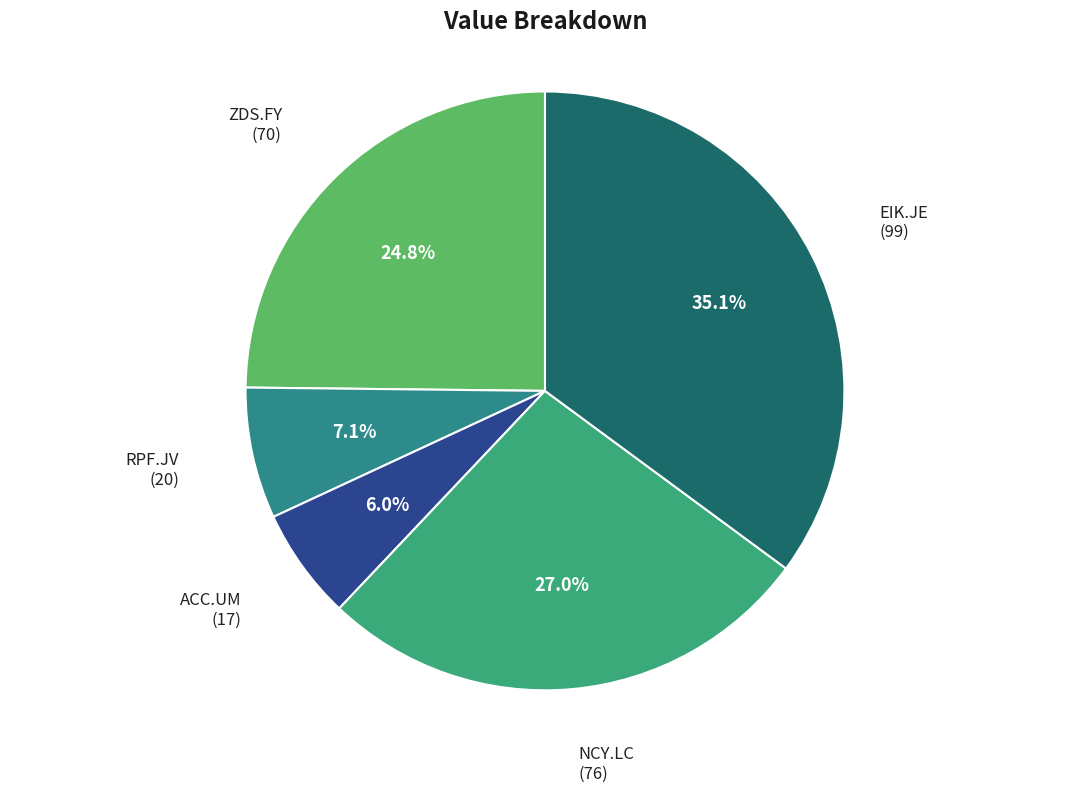

Does ZDS.FY account for over 50% of the chart?

No